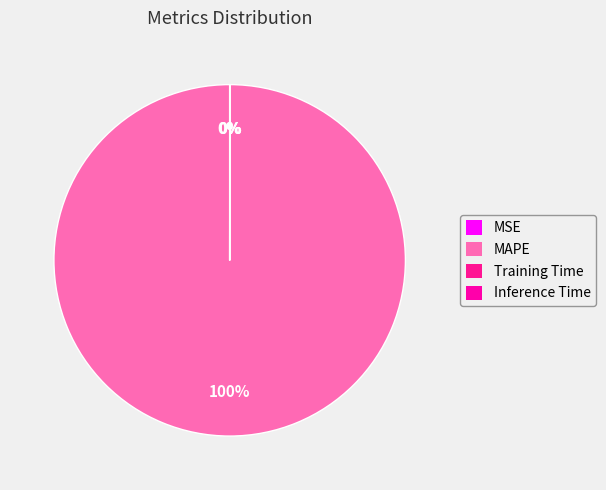

Is it true that MAPE is 85% of the pie?

False